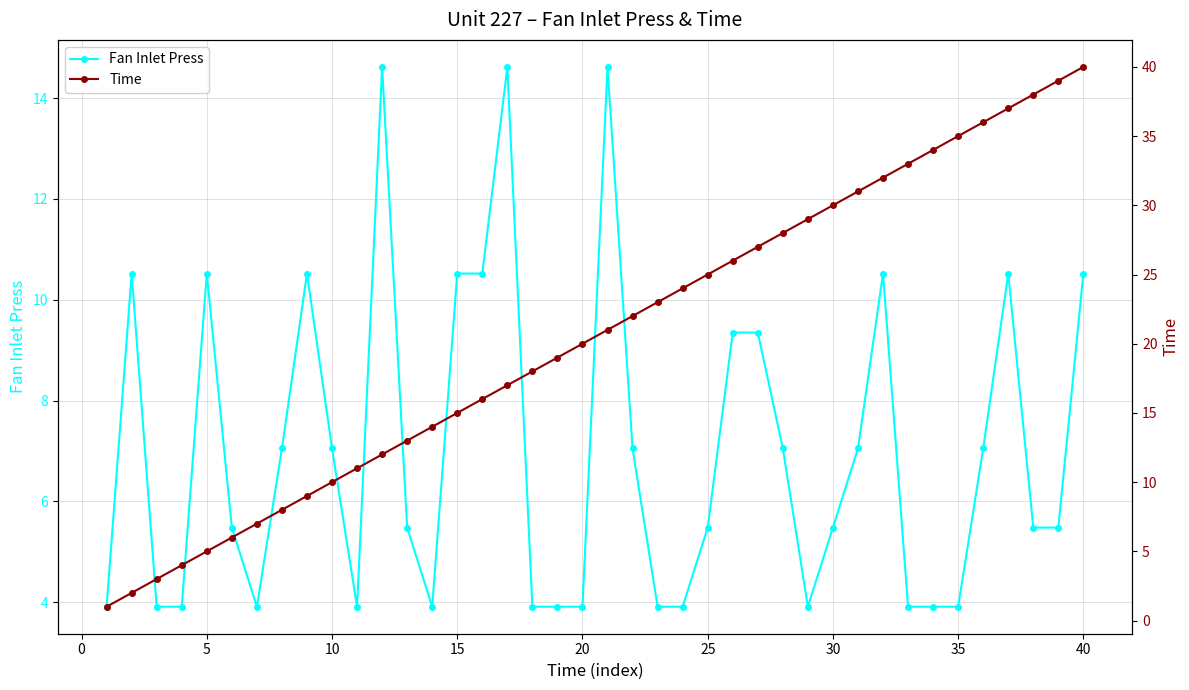

What is the maximum value for Fan Inlet Press?

14.6